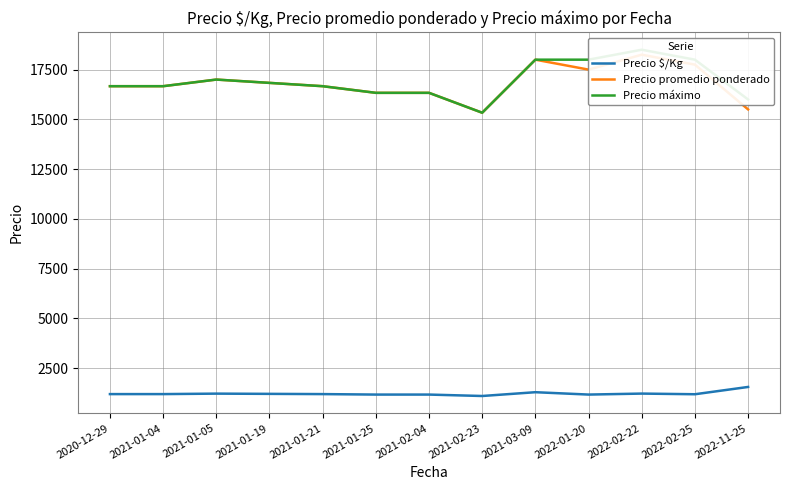

What is the average value of the Precio promedio ponderado series?

16833.3